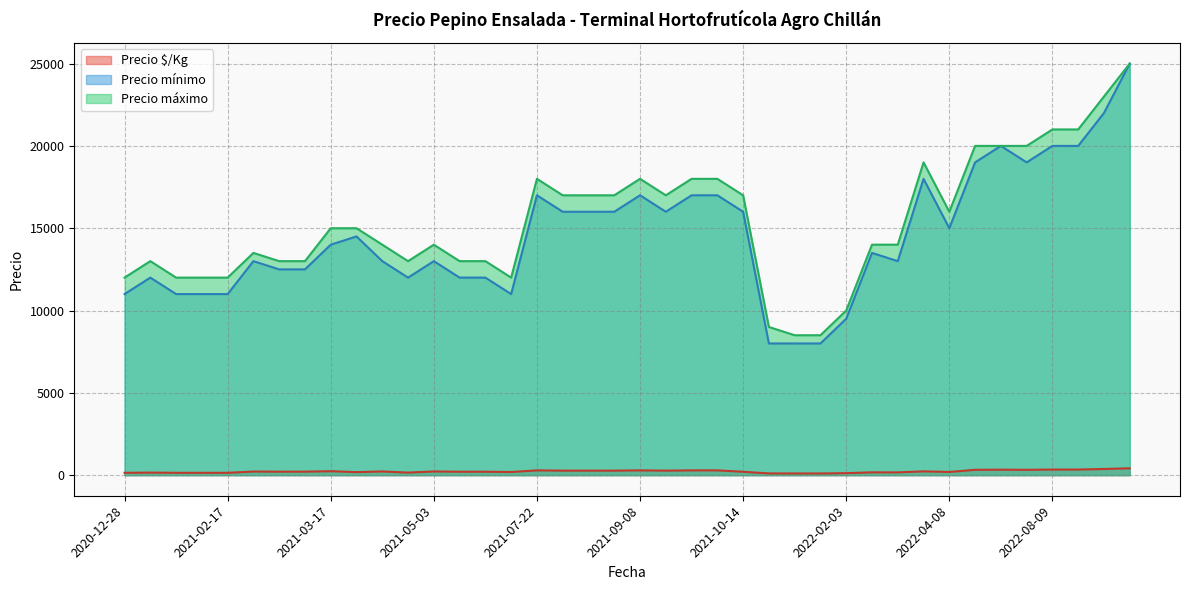

What are all the series names shown in the legend?

Precio $/Kg, Precio mínimo, Precio máximo